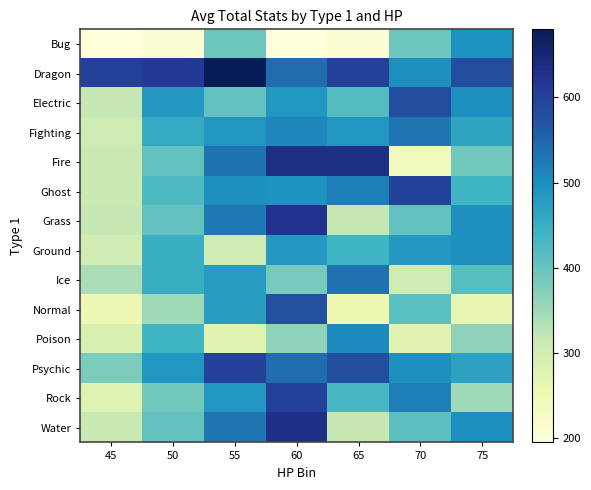

At how many categories does at least one series exceed 497?

7